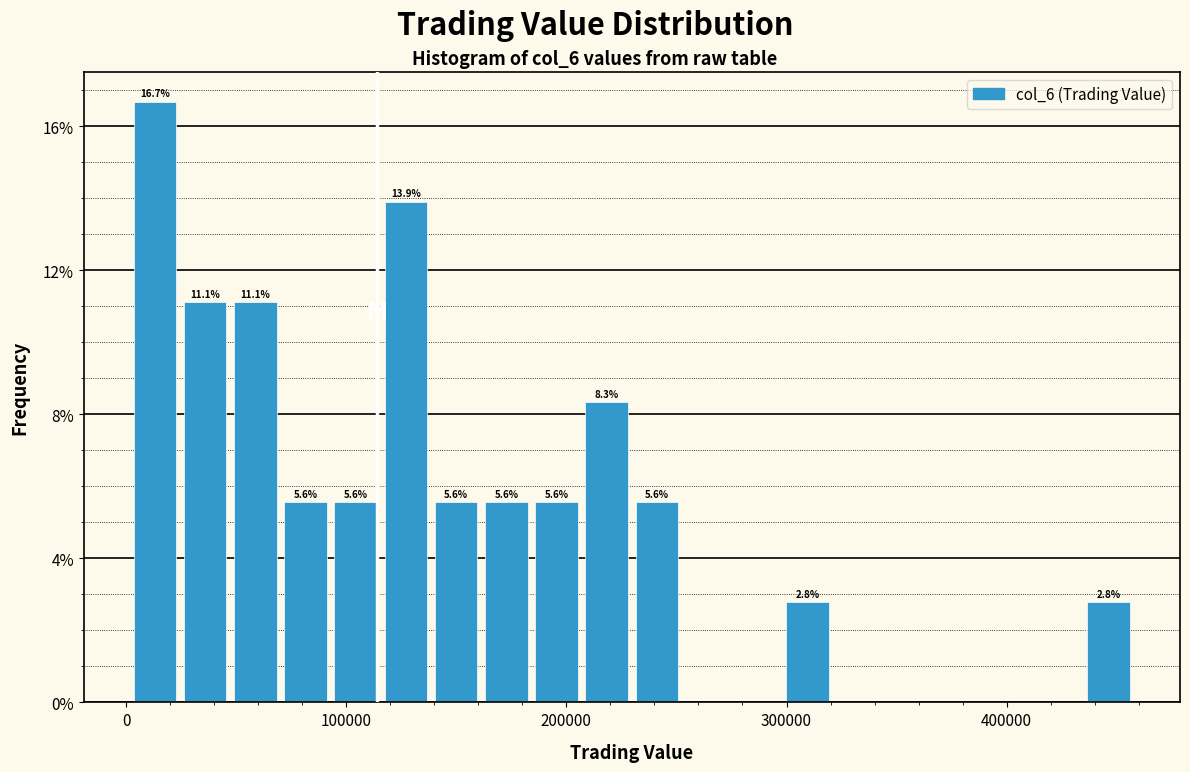

Read against the x-axis, roughly where is the centre of the tallest bar?

10000